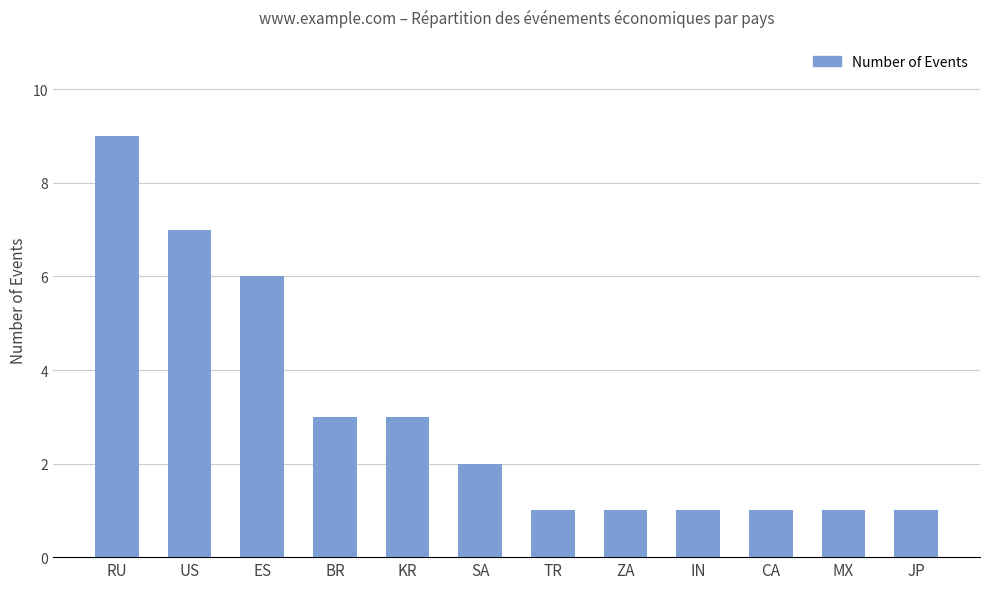

What is the label of the 10th bar from the right?

ES